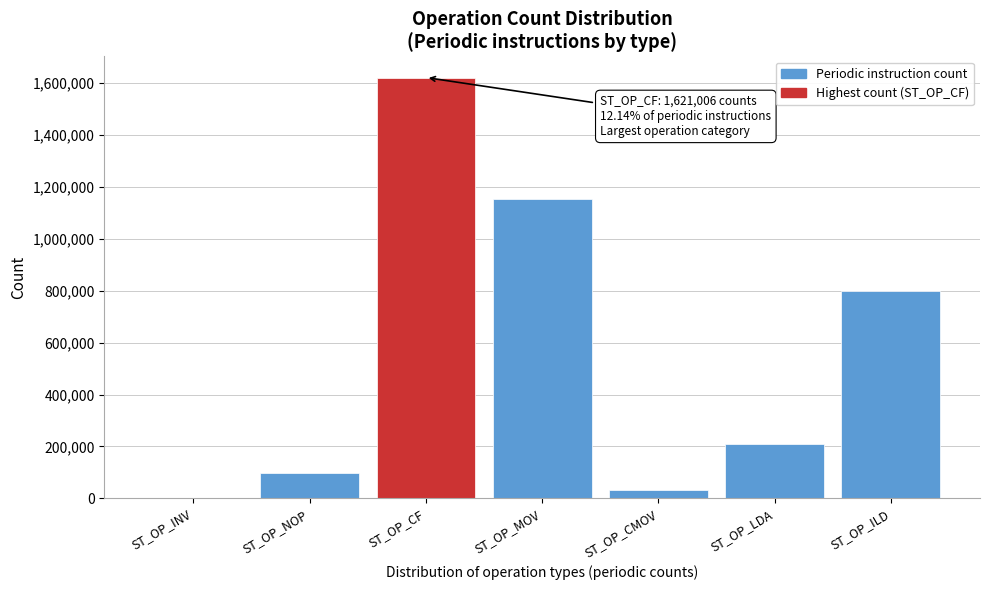

Reading left to right, extract all data points from this chart.

ST_OP_INV=0	ST_OP_NOP=99506	ST_OP_CF=1621006	ST_OP_MOV=1154424	ST_OP_CMOV=31574	ST_OP_LDA=210798	ST_OP_ILD=799430